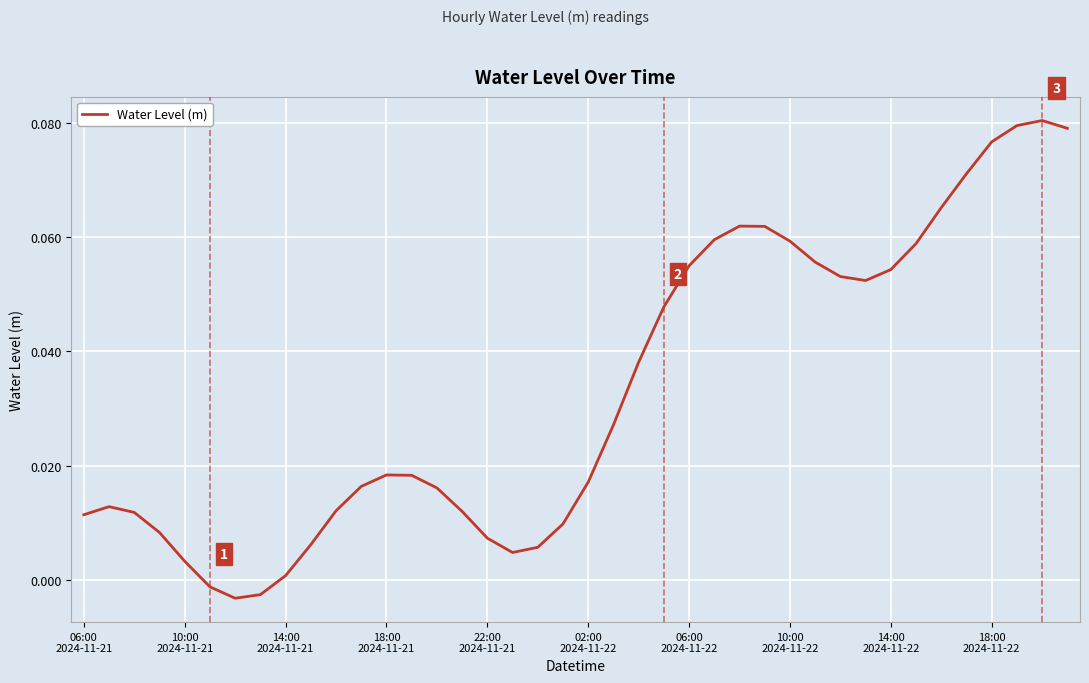

What is the sum of all values?

1.3